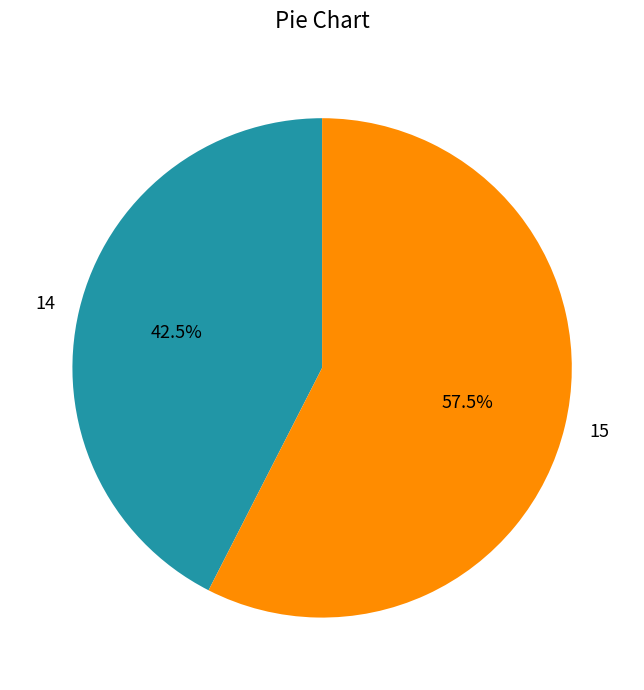

Approximately how many times larger is the value at 14 compared to 15?

0.7